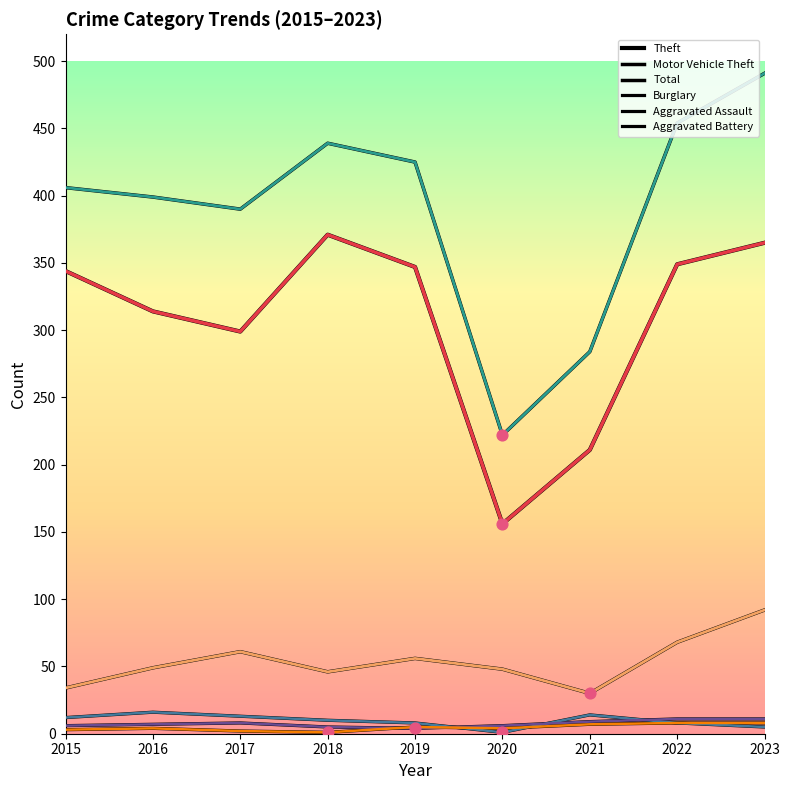

Is the value of Theft at 2015 greater than the value of Burglary at 2018?

Yes